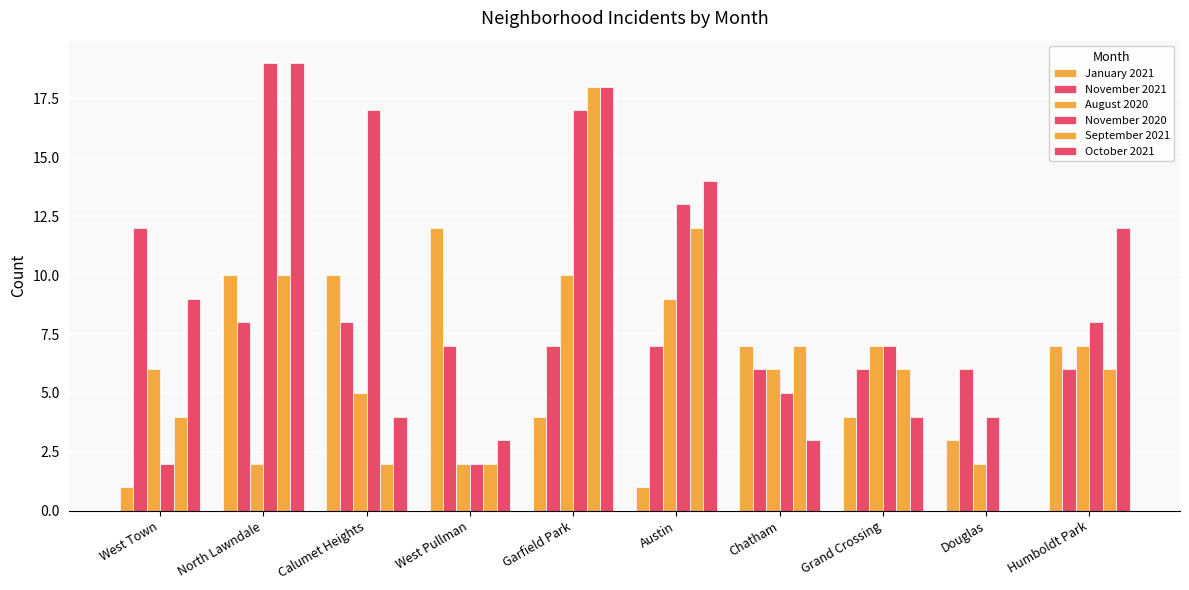

Which series changed the most between Austin and Grand Crossing?

October 2021